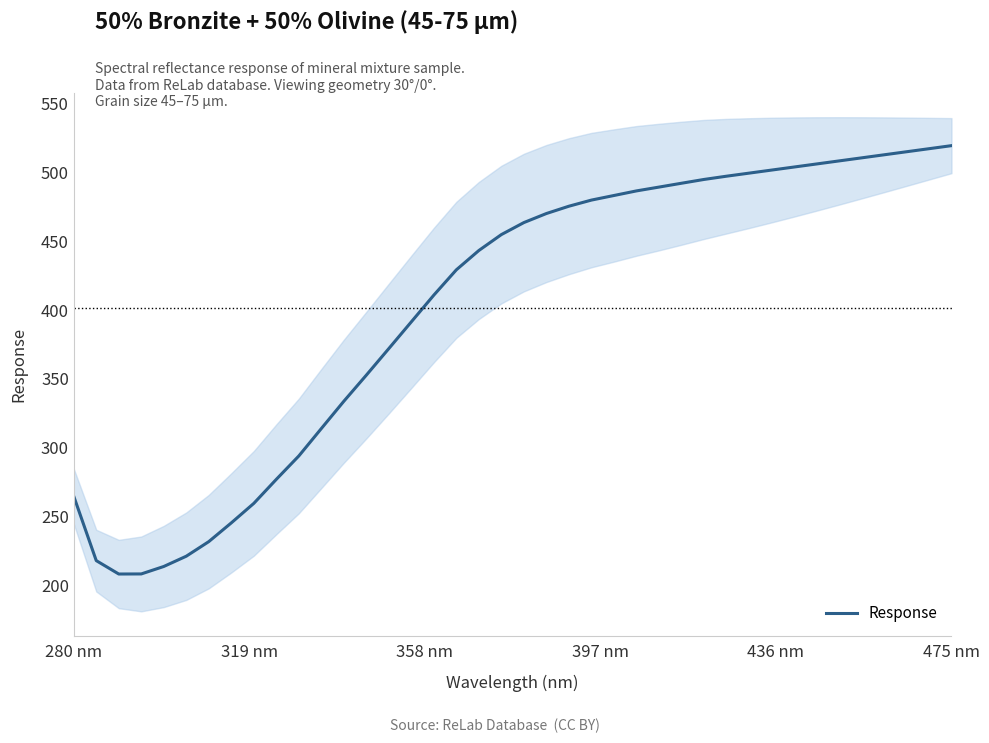

What is the minimum value for Response?

208.3